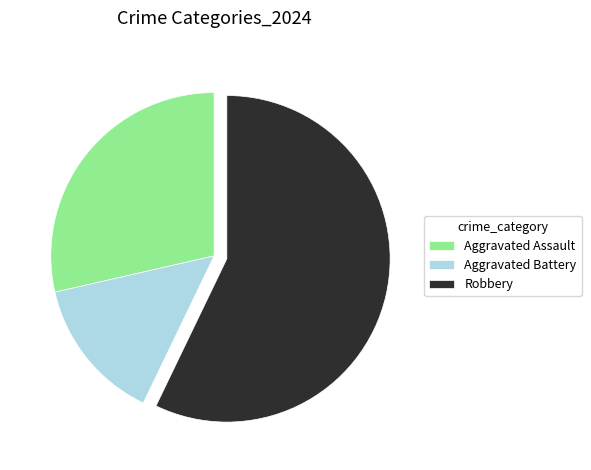

True or false: Robbery accounts for 57% of the total.

True